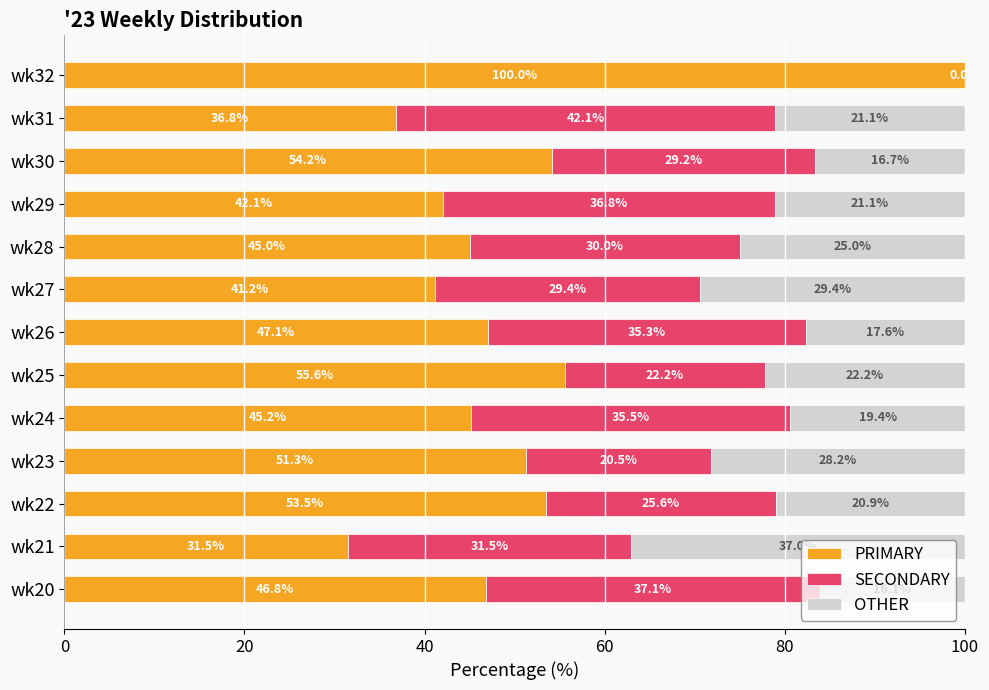

How many data points does each series have?

13